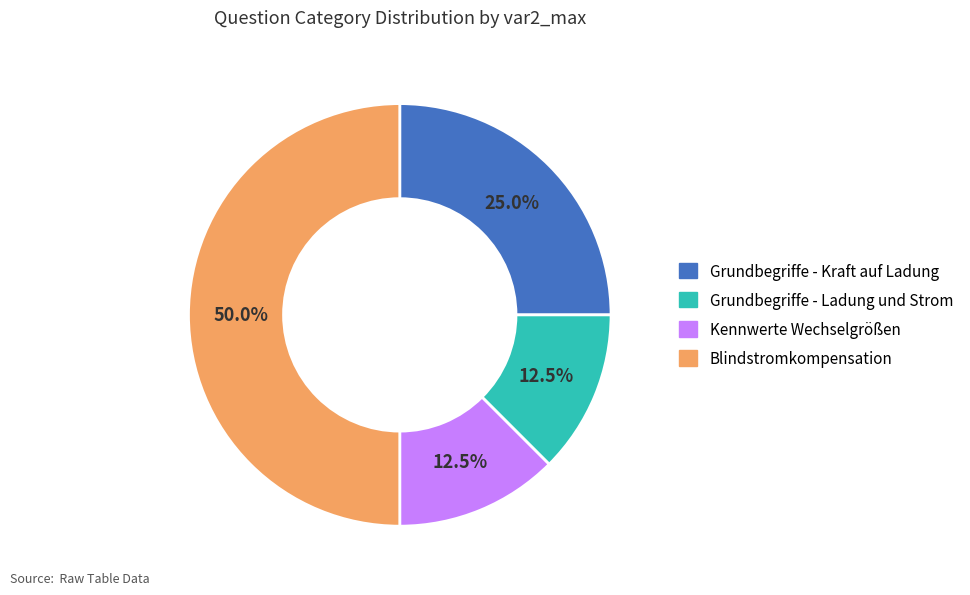

Which slice is the largest?

Blindstromkompensation